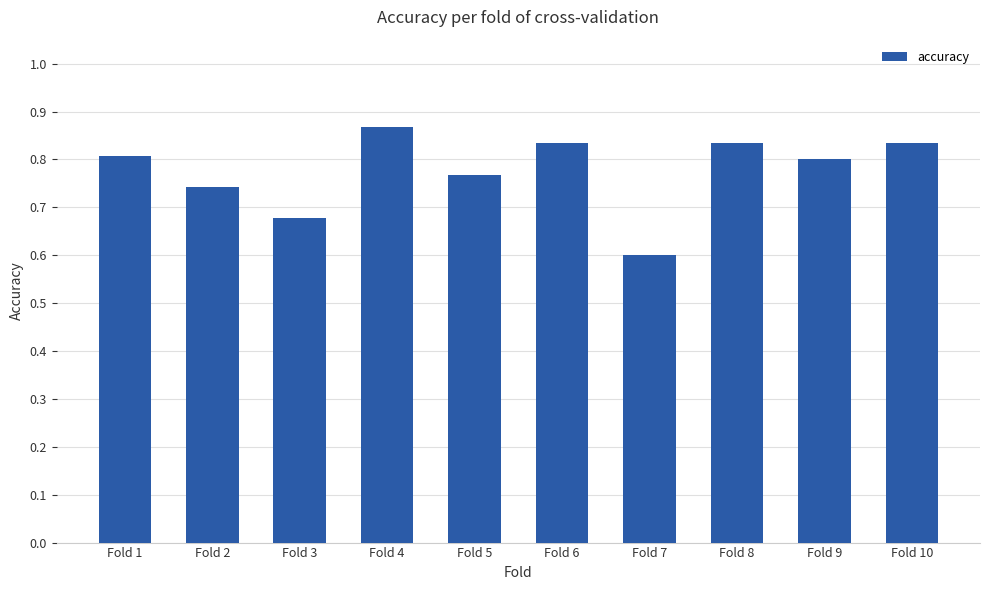

What is the minimum value shown in the chart?

0.6